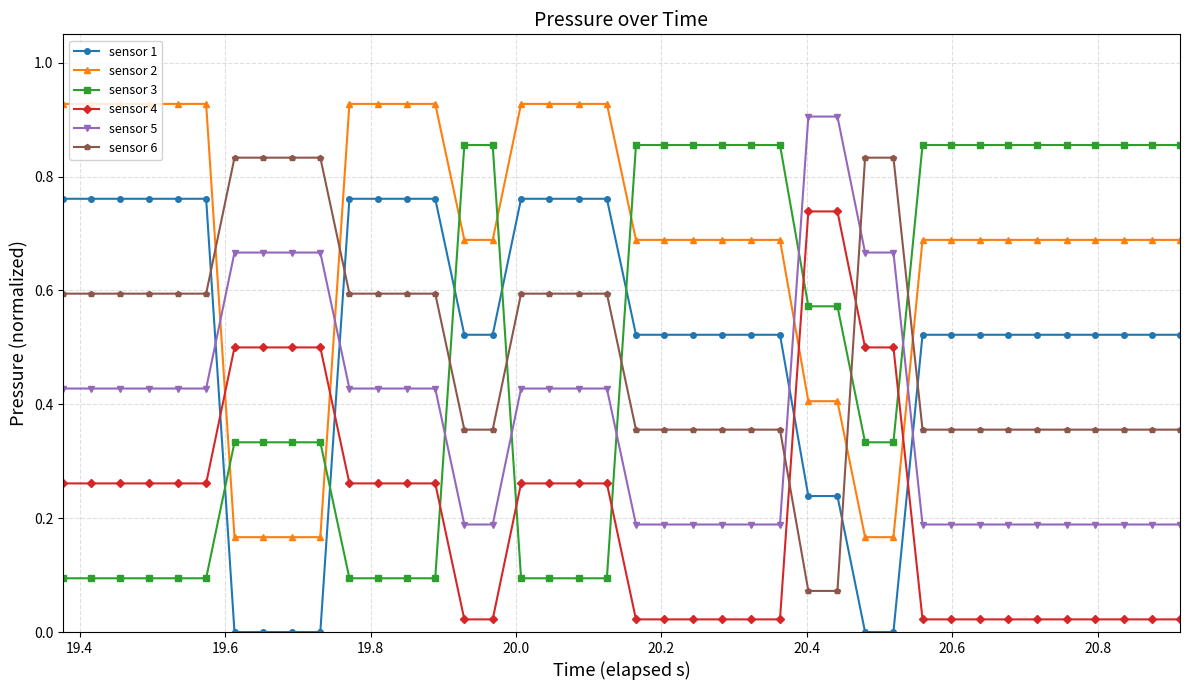

What is the sum of all sensor 2 values?

27.2